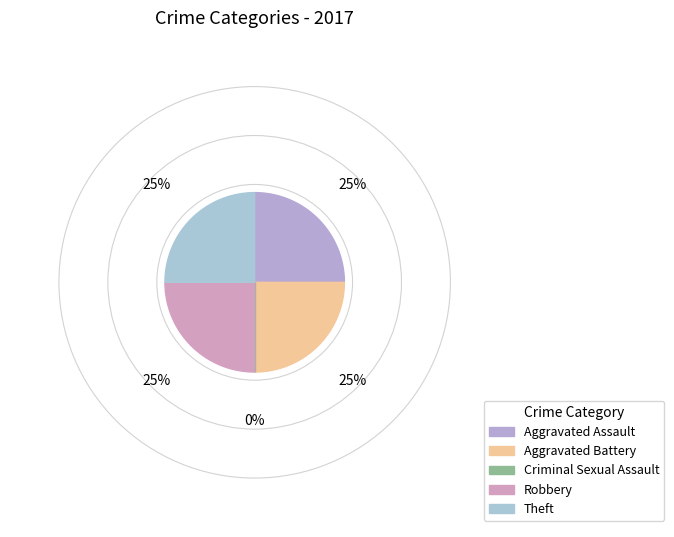

True or false: 4 accounts for 31% of the total.

False